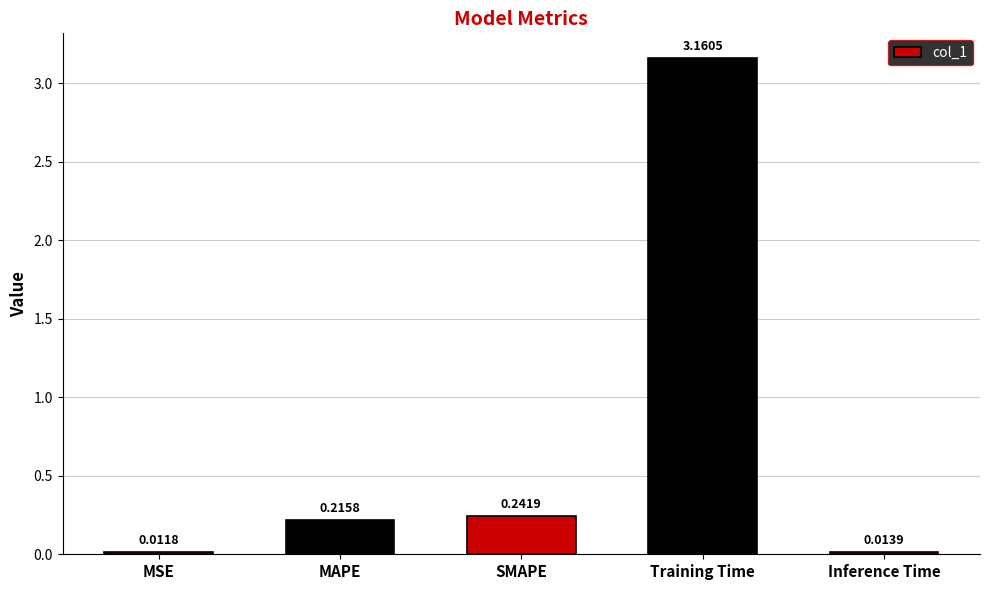

Rank the categories by value from highest to lowest.

Training Time, SMAPE, MAPE, Inference Time, MSE